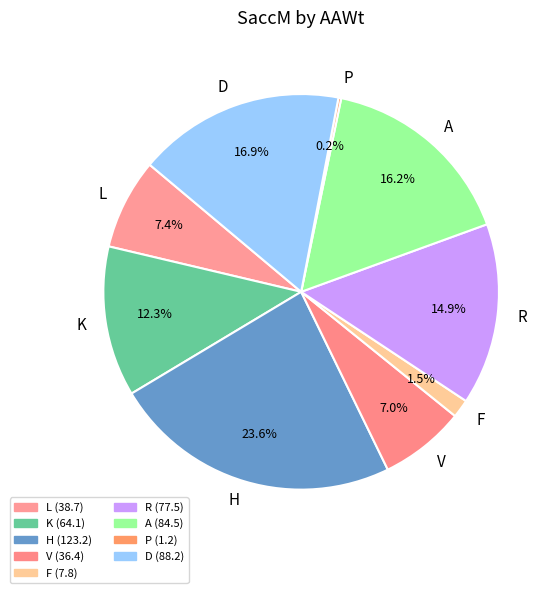

What is the ratio of the value at K to the value at R?

0.8